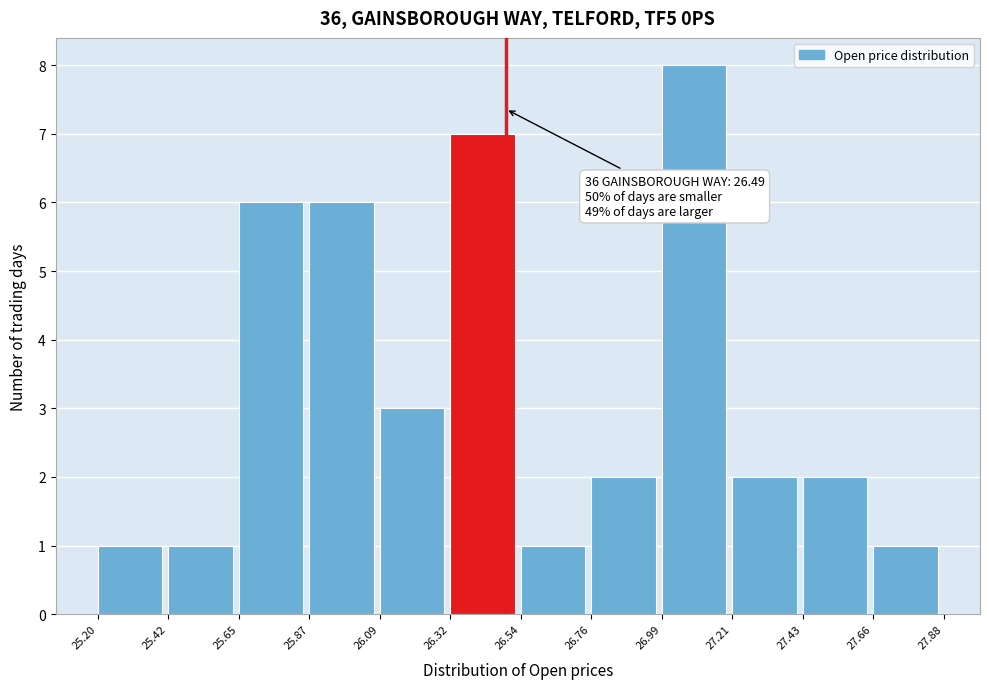

Over which range of the x-axis is the bar tallest?

26.99 to 27.21